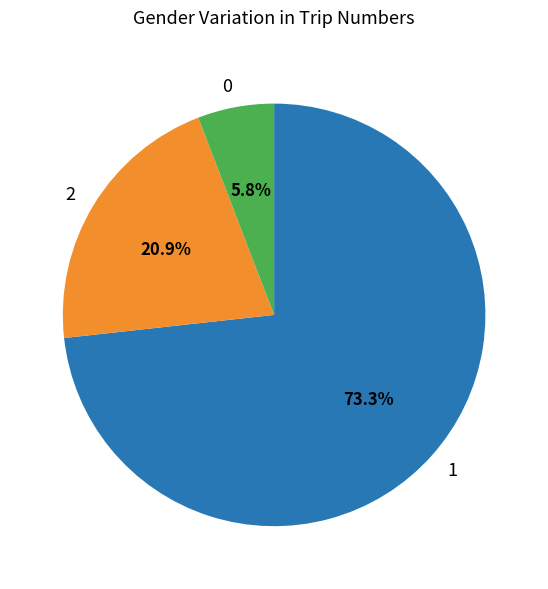

Rank the categories by value from highest to lowest.

1, 2, 0